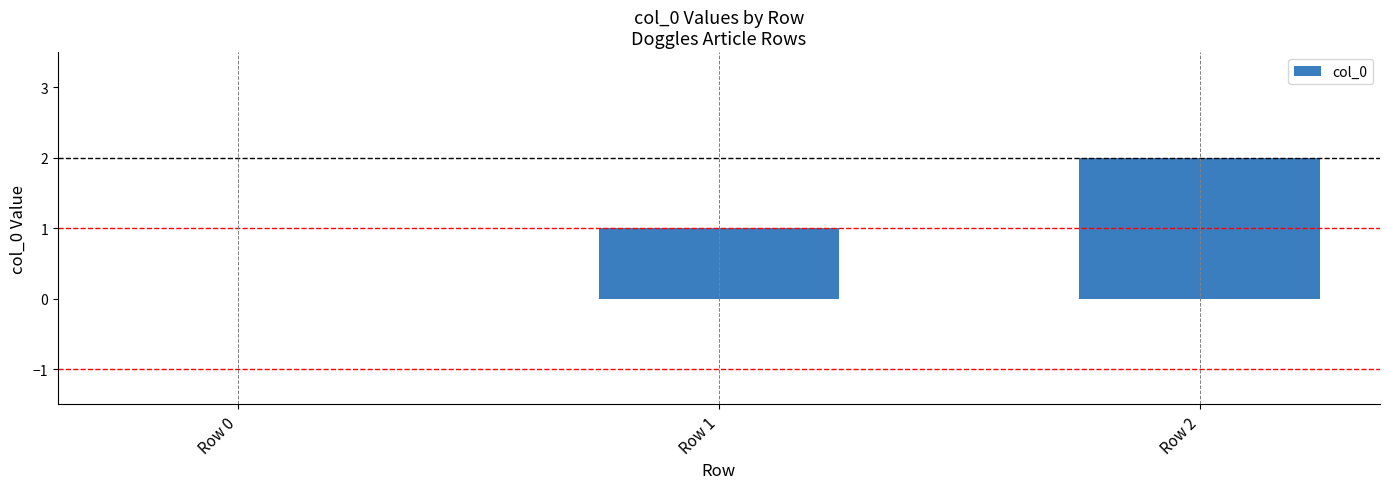

The chart shows a value of 1 at Row 1. True or false?

True